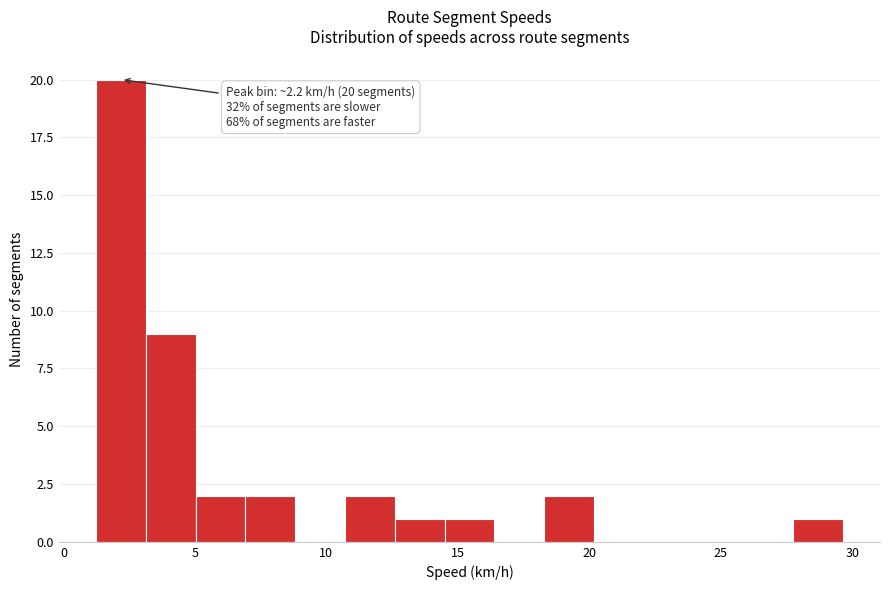

Around what value on the x-axis is the tallest bar? Give the approximate position of its centre, as read against the axis.

2.0